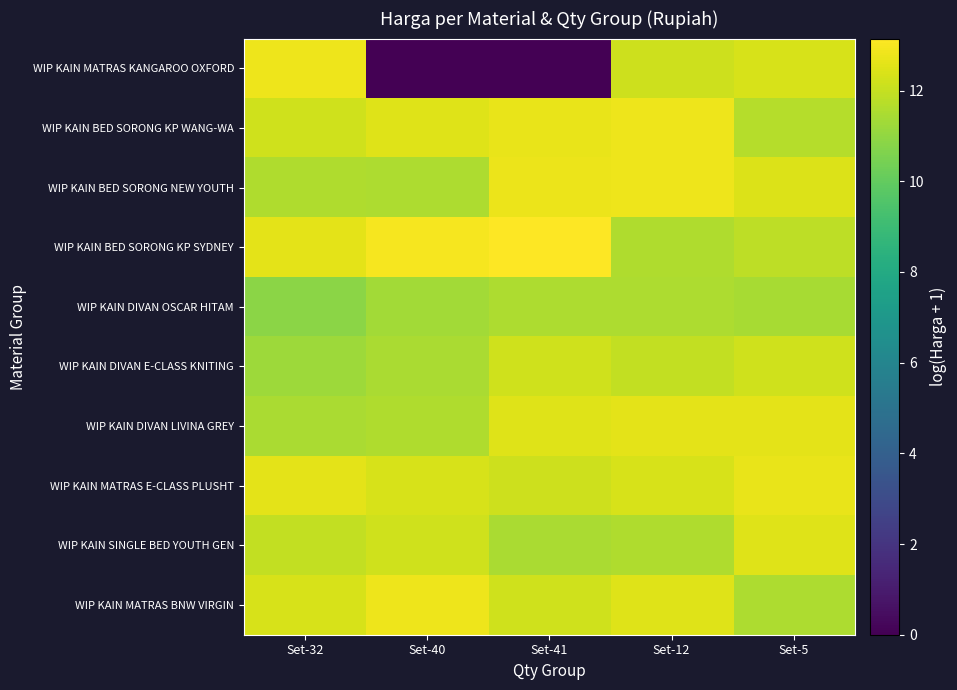

Reading left to right, what are all the values shown in this chart?

WIP KAIN MATRAS KANGAROO OXFORD: Set-32=12.8	Set-40=0.0	Set-41=0.0	Set-12=12.1	Set-5=12.3
WIP KAIN BED SORONG KP WANG-WA: Set-32=12.2	Set-40=12.5	Set-41=12.7	Set-12=12.8	Set-5=11.7
WIP KAIN BED SORONG NEW YOUTH: Set-32=11.6	Set-40=11.5	Set-41=12.7	Set-12=12.8	Set-5=12.5
WIP KAIN BED SORONG KP SYDNEY: Set-32=12.6	Set-40=13.0	Set-41=13.1	Set-12=11.6	Set-5=11.9
WIP KAIN DIVAN OSCAR HITAM: Set-32=10.9	Set-40=11.3	Set-41=11.5	Set-12=11.6	Set-5=11.4
WIP KAIN DIVAN E-CLASS KNITING: Set-32=11.2	Set-40=11.5	Set-41=12.2	Set-12=11.9	Set-5=12.2
WIP KAIN DIVAN LIVINA GREY: Set-32=11.5	Set-40=11.6	Set-41=12.5	Set-12=12.6	Set-5=12.6
WIP KAIN MATRAS E-CLASS PLUSHT: Set-32=12.6	Set-40=12.3	Set-41=12.1	Set-12=12.3	Set-5=12.7
WIP KAIN SINGLE BED YOUTH GEN: Set-32=11.9	Set-40=12.2	Set-41=11.5	Set-12=11.6	Set-5=12.5
WIP KAIN MATRAS BNW VIRGIN: Set-32=12.3	Set-40=12.8	Set-41=12.2	Set-12=12.5	Set-5=11.5